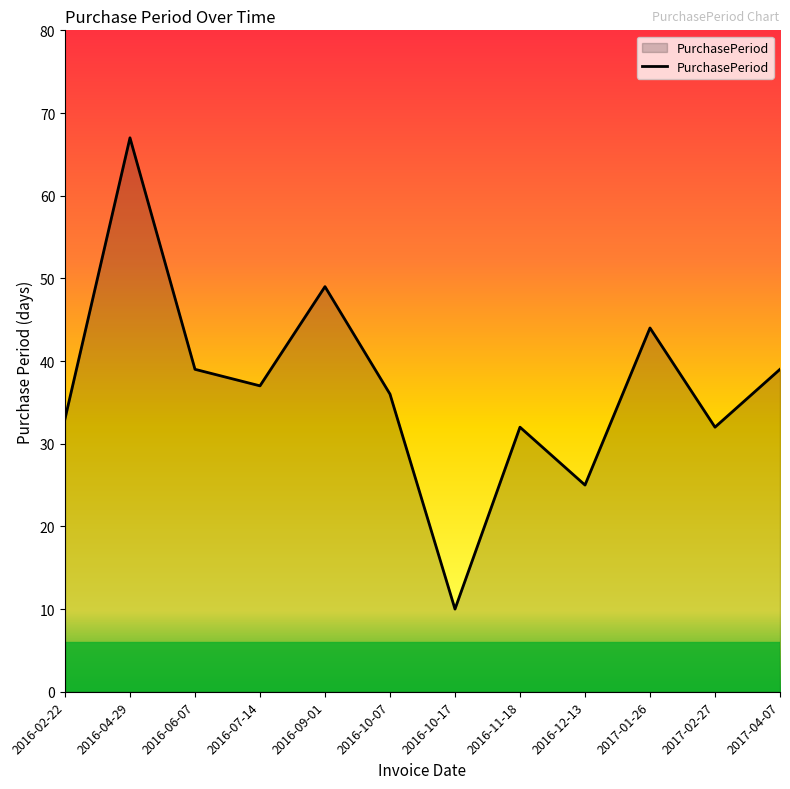

What position from the right is 2017-01-26?

3